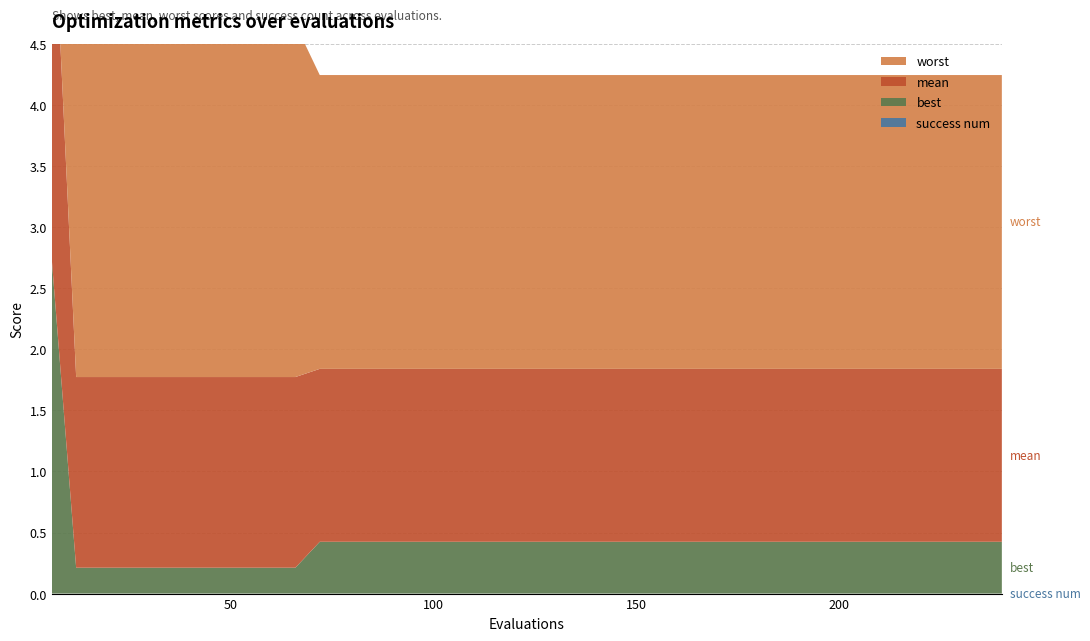

Reading left to right, transcribe all the data shown in this chart.

best: 6=2.7	12=0.2	18=0.2	24=0.2	30=0.2	36=0.2	42=0.2	48=0.2	54=0.2	60=0.2	66=0.2	72=0.4	78=0.4	84=0.4	90=0.4	96=0.4	102=0.4	108=0.4	114=0.4	120=0.4	126=0.4	132=0.4	138=0.4	144=0.4	150=0.4	156=0.4	162=0.4	168=0.4	174=0.4	180=0.4	186=0.4	192=0.4	198=0.4	204=0.4	210=0.4	216=0.4	222=0.4	228=0.4	234=0.4	240=0.4
mean: 6=3.2	12=1.6	18=1.6	24=1.6	30=1.6	36=1.6	42=1.6	48=1.6	54=1.6	60=1.6	66=1.6	72=1.4	78=1.4	84=1.4	90=1.4	96=1.4	102=1.4	108=1.4	114=1.4	120=1.4	126=1.4	132=1.4	138=1.4	144=1.4	150=1.4	156=1.4	162=1.4	168=1.4	174=1.4	180=1.4	186=1.4	192=1.4	198=1.4	204=1.4	210=1.4	216=1.4	222=1.4	228=1.4	234=1.4	240=1.4
worst: 6=3.8	12=2.9	18=2.9	24=2.9	30=2.9	36=2.9	42=2.9	48=2.9	54=2.9	60=2.9	66=2.9	72=2.4	78=2.4	84=2.4	90=2.4	96=2.4	102=2.4	108=2.4	114=2.4	120=2.4	126=2.4	132=2.4	138=2.4	144=2.4	150=2.4	156=2.4	162=2.4	168=2.4	174=2.4	180=2.4	186=2.4	192=2.4	198=2.4	204=2.4	210=2.4	216=2.4	222=2.4	228=2.4	234=2.4	240=2.4
success num: 6=0.0	12=0.0	18=0.0	24=0.0	30=0.0	36=0.0	42=0.0	48=0.0	54=0.0	60=0.0	66=0.0	72=0.0	78=0.0	84=0.0	90=0.0	96=0.0	102=0.0	108=0.0	114=0.0	120=0.0	126=0.0	132=0.0	138=0.0	144=0.0	150=0.0	156=0.0	162=0.0	168=0.0	174=0.0	180=0.0	186=0.0	192=0.0	198=0.0	204=0.0	210=0.0	216=0.0	222=0.0	228=0.0	234=0.0	240=0.0